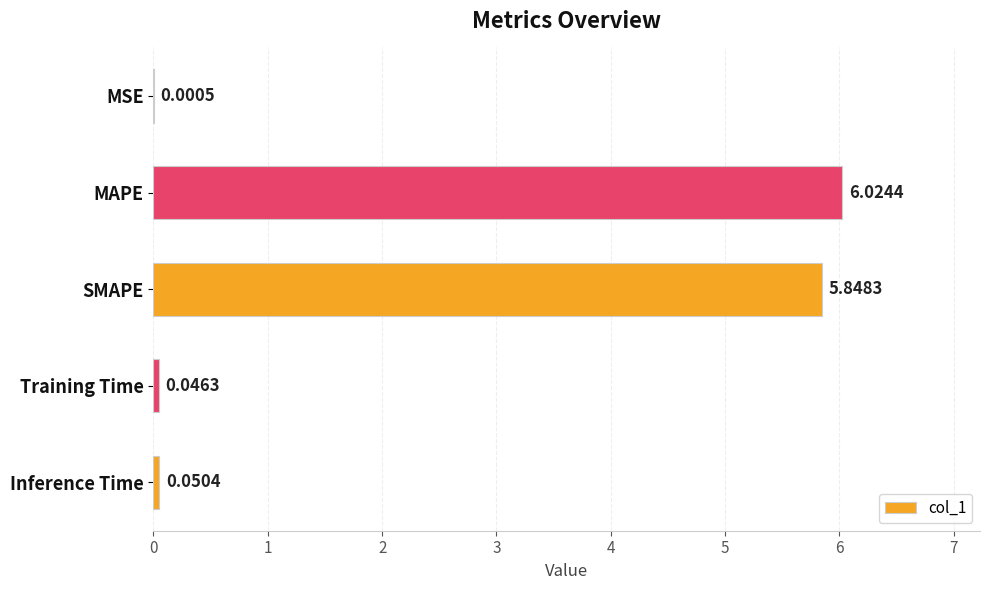

What is the sum of all values?

12.0